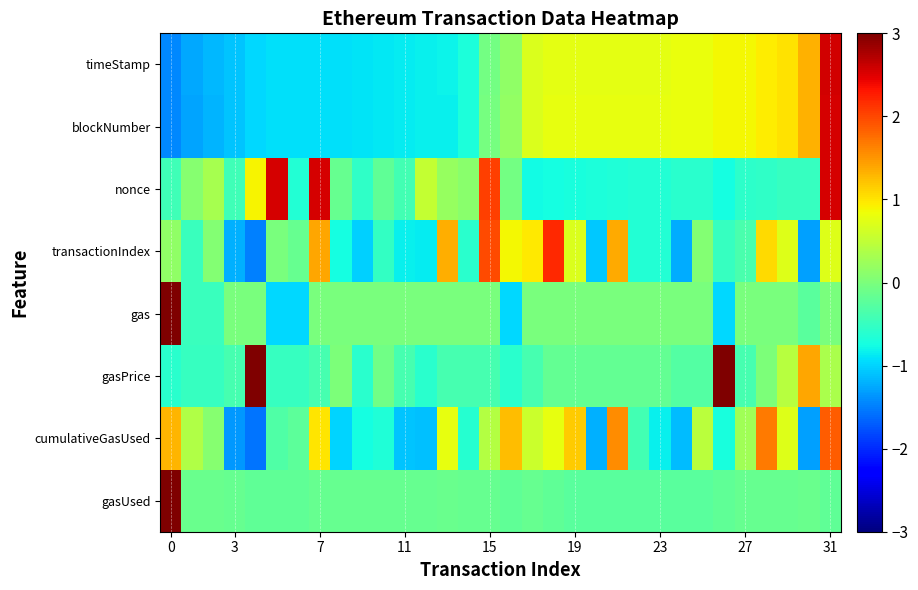

Reading left to right, transcribe all the data shown in this chart.

timeStamp: -1.4	-1.3	-1.2	-1.1	-1.0	-0.9	-0.9	-0.9	-0.9	-0.9	-0.9	-0.9	-0.8	-0.8	-0.7	-0.1	0.2	0.7	0.8	0.8	0.8	0.8	0.8	0.8	0.8	0.8	0.9	0.9	0.9	1.0	1.3	2.6
blockNumber: -1.4	-1.3	-1.2	-1.1	-1.0	-0.9	-0.9	-0.9	-0.9	-0.9	-0.9	-0.9	-0.8	-0.8	-0.7	-0.0	0.2	0.7	0.8	0.8	0.8	0.8	0.8	0.8	0.8	0.8	0.9	0.9	1.0	1.0	1.3	2.5
nonce: -0.4	0.1	0.3	-0.4	0.9	2.5	-0.6	2.5	-0.2	-0.5	-0.2	-0.4	0.5	0.2	0.1	2.1	-0.1	-0.8	-0.7	-0.7	-0.7	-0.7	-0.6	-0.6	-0.6	-0.6	-0.7	-0.6	-0.5	-0.5	-0.5	2.5
transactionIndex: 0.2	-0.5	0.1	-1.2	-1.5	-0.0	-0.2	1.4	-0.7	-1.0	-0.5	-0.8	-0.9	1.4	-0.6	2.0	0.9	1.0	2.2	0.7	-1.1	1.4	-0.6	-0.7	-1.2	0.1	-0.5	-0.4	1.1	0.7	-1.3	0.7
gas: 5.3	-0.5	-0.5	-0.0	-0.0	-1.0	-1.0	-0.0	-0.0	-0.0	-0.0	-0.0	-0.0	-0.0	-0.0	-0.0	-1.0	-0.0	-0.0	-0.0	-0.0	-0.0	-0.0	-0.0	-0.0	-0.0	-1.0	-0.0	-0.0	-0.0	-0.2	-0.0
gasPrice: -0.6	-0.5	-0.5	-0.4	3.7	-0.5	-0.5	-0.4	0.0	-0.6	-0.1	-0.4	-0.6	-0.4	-0.4	-0.4	-0.6	-0.4	-0.2	-0.2	-0.2	-0.2	-0.2	-0.2	-0.3	-0.3	3.5	-0.4	0.0	0.4	1.4	0.3
cumulativeGasUsed: 1.3	0.4	0.1	-1.4	-1.5	-0.3	-0.2	1.0	-1.0	-0.7	-0.7	-1.1	-1.1	0.8	-0.6	0.4	1.3	0.6	0.8	1.2	-1.2	1.6	-0.4	-0.8	-1.1	0.5	-0.7	0.3	1.7	0.7	-1.3	1.9
gasUsed: 5.6	-0.1	-0.1	-0.2	-0.2	-0.2	-0.2	-0.2	-0.2	-0.2	-0.2	-0.2	-0.2	-0.1	-0.2	-0.2	-0.2	-0.2	-0.2	-0.3	-0.3	-0.3	-0.3	-0.3	-0.3	-0.3	-0.2	-0.2	-0.2	-0.2	-0.1	-0.2